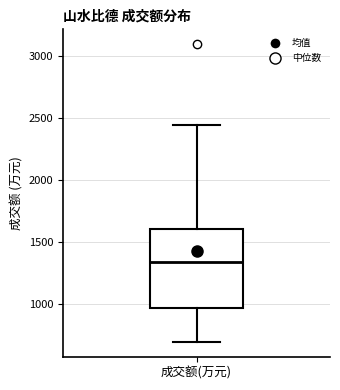

Where does the upper whisker of the box for 成交额(万元) end on the y-axis? The values are not printed on the chart, so give them approximately, as read against the axis.

2450